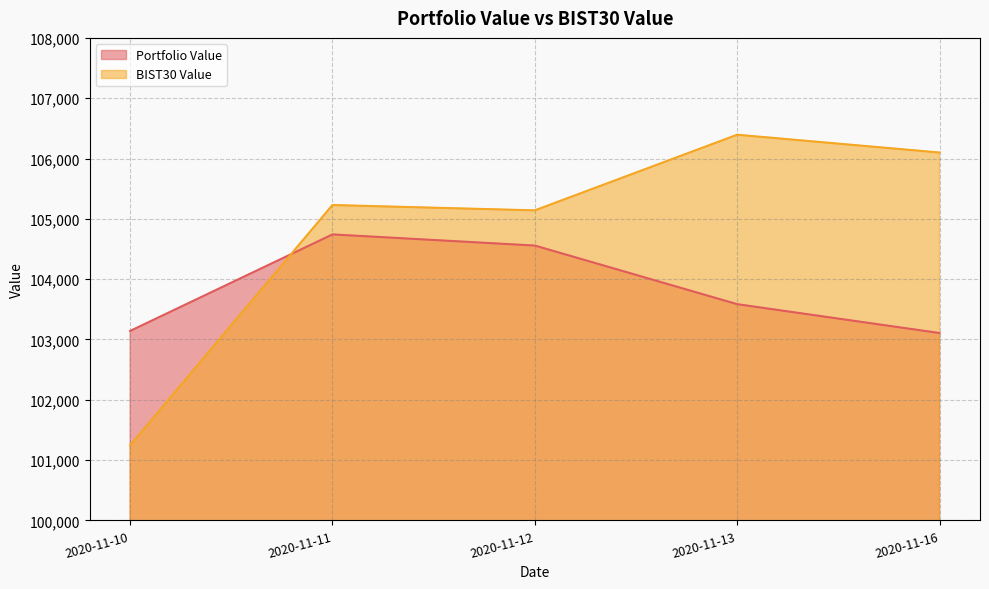

Rank the series by their maximum value, from lowest to highest.

Portfolio Value, BIST30 Value